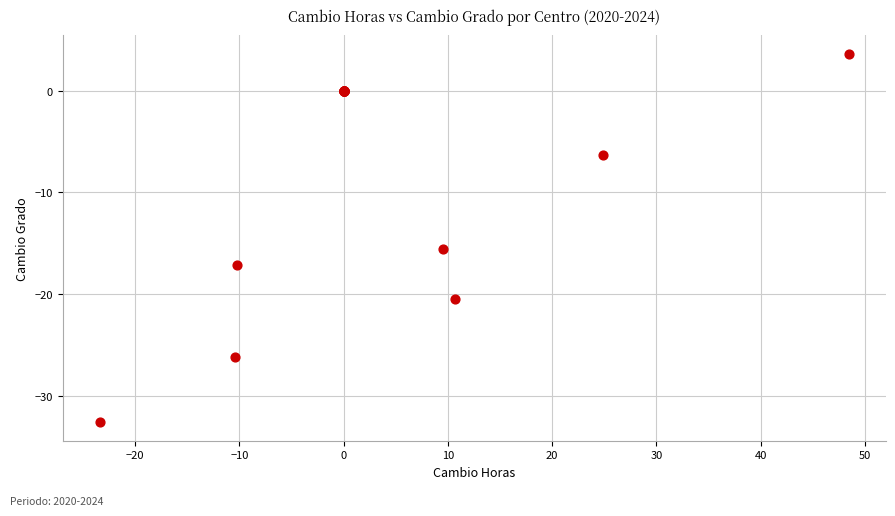

What Y value in the scatter plot is closest to -14?

-15.5